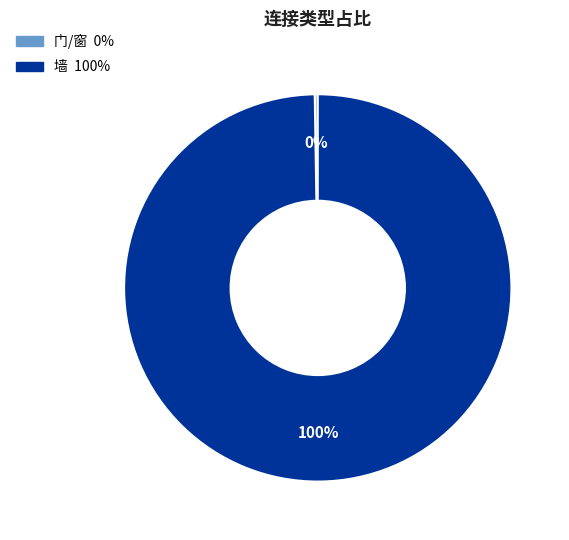

To the nearest percent, what is the difference between the largest and smallest slice percentages?

100%